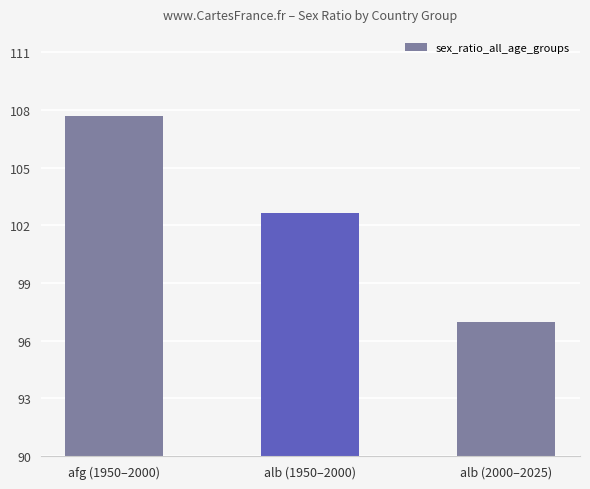

Rank the categories by value from highest to lowest.

afg (1950–2000), alb (1950–2000), alb (2000–2025)